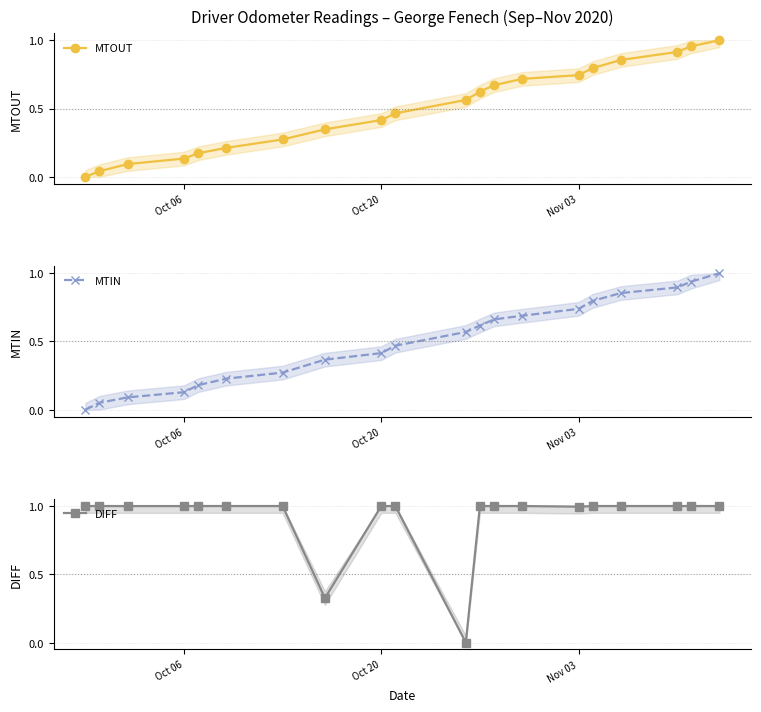

What is the difference between the maximum and minimum values in the MTOUT series?

1.0